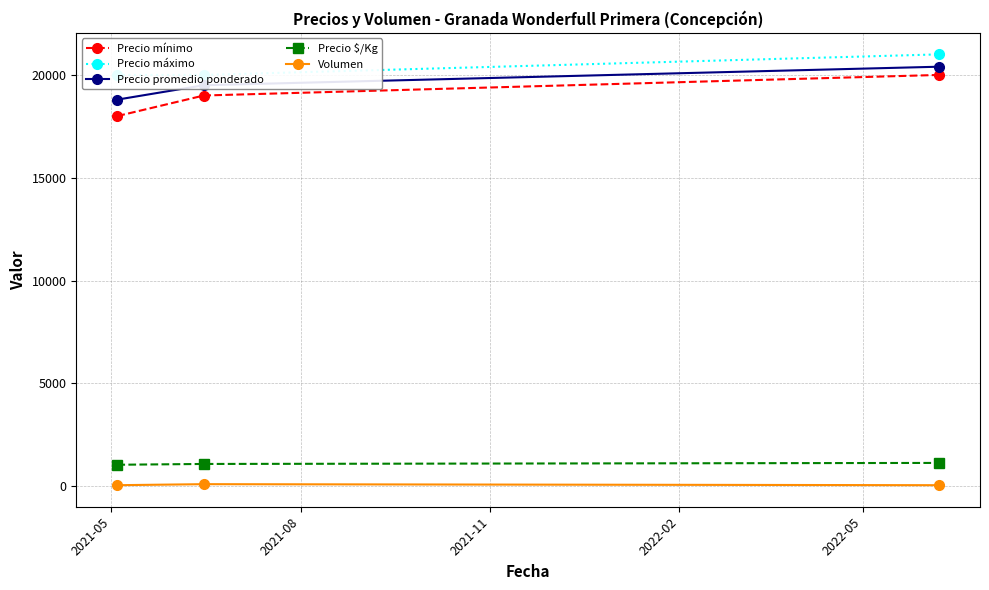

What is the smallest value displayed?

50